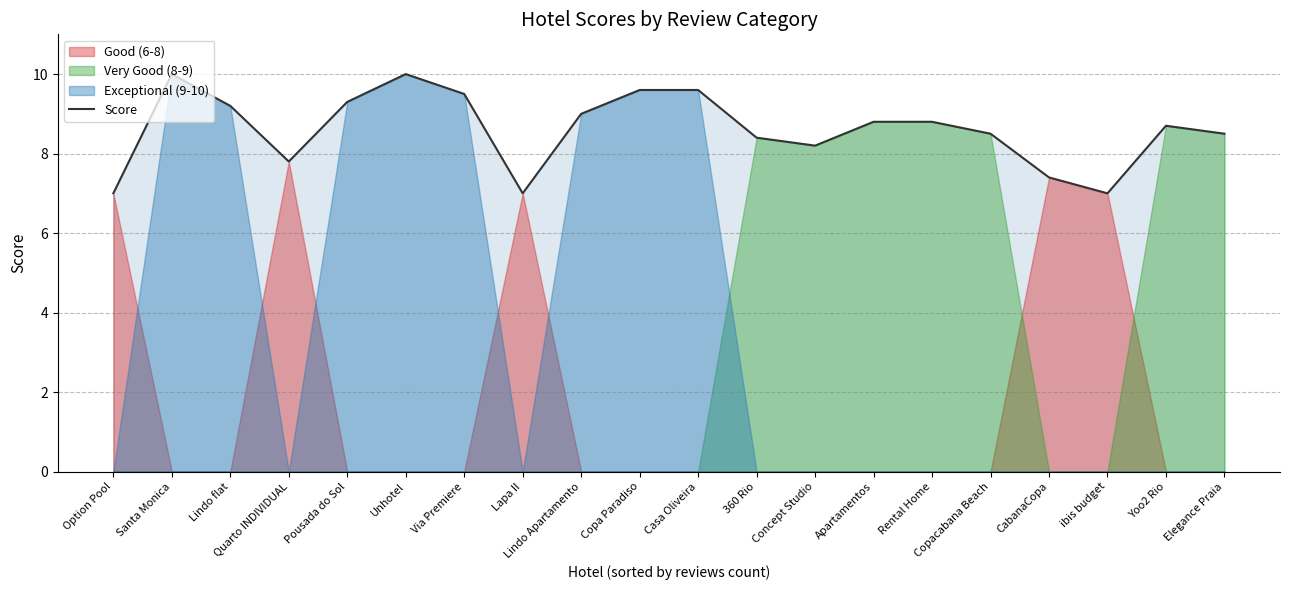

What is the approximate value at Elegance Praia?

8.5